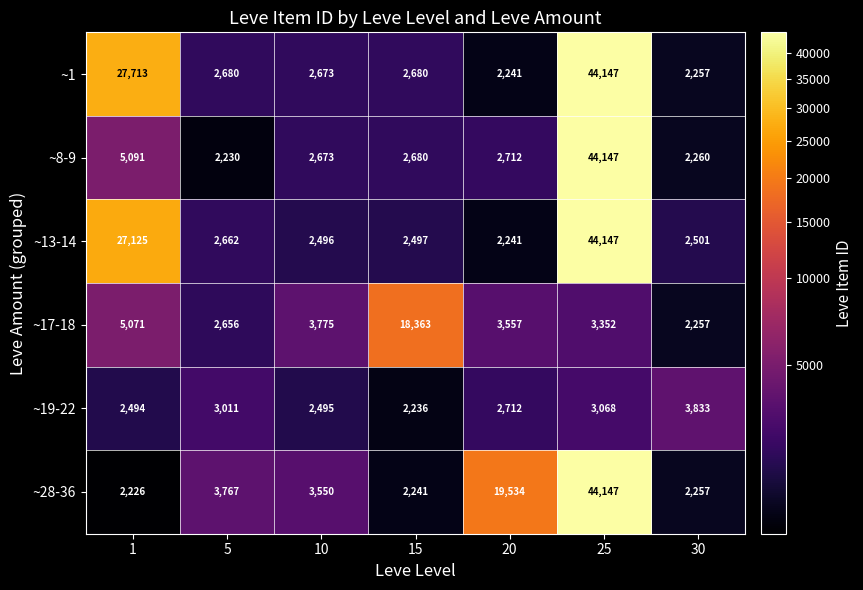

List the labels in order of ~13-14 value, smallest first.

20, 10, 15, 30, 5, 1, 25